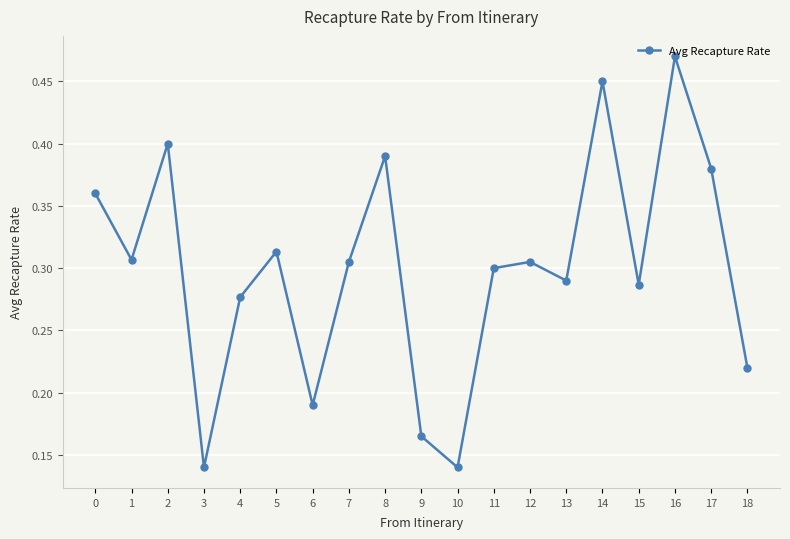

Which label corresponds to the largest value in the chart?

16